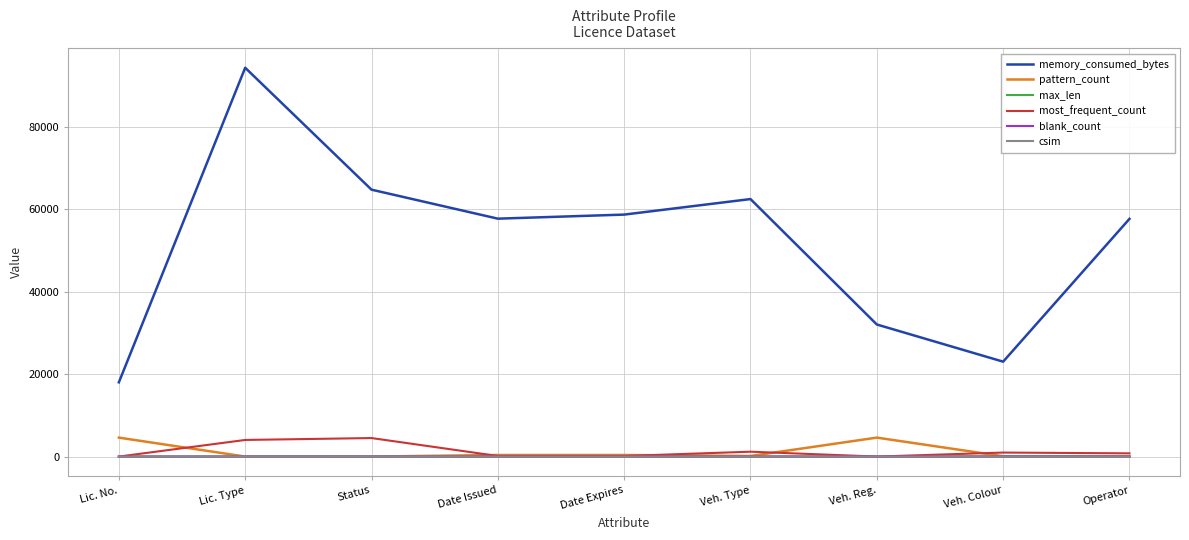

What is the greatest value displayed?

94255